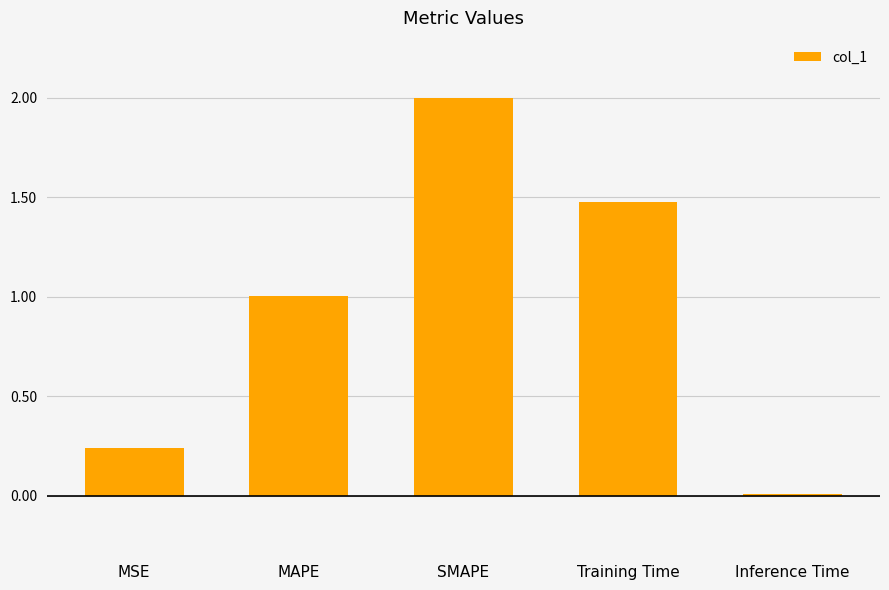

True or false: the data shows 1.0 at MAPE.

True